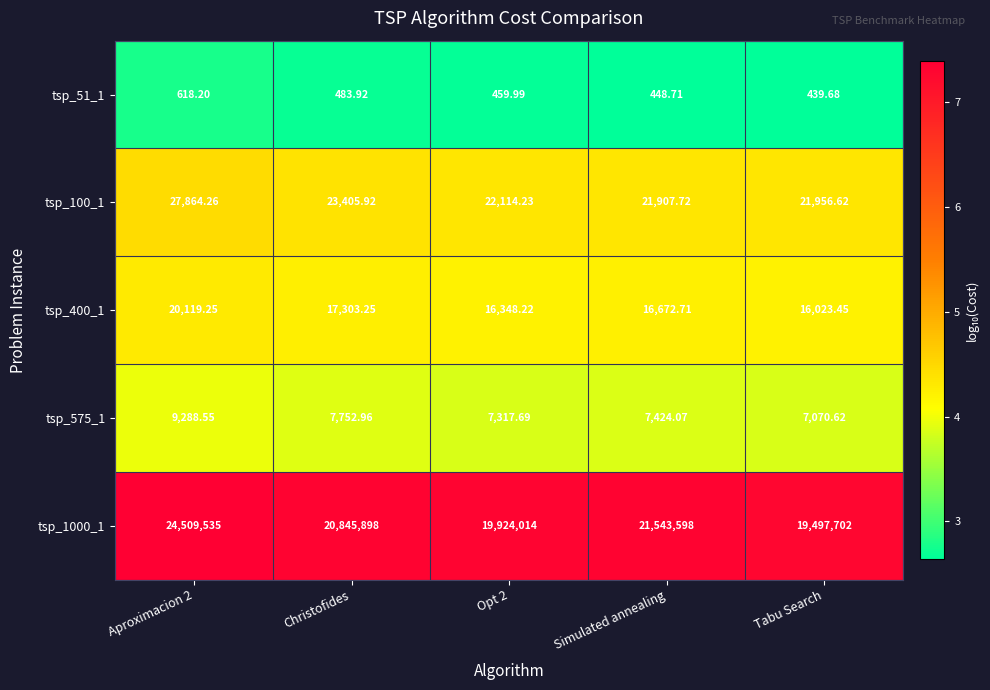

Which category has the lowest value across all series?

Tabu Search